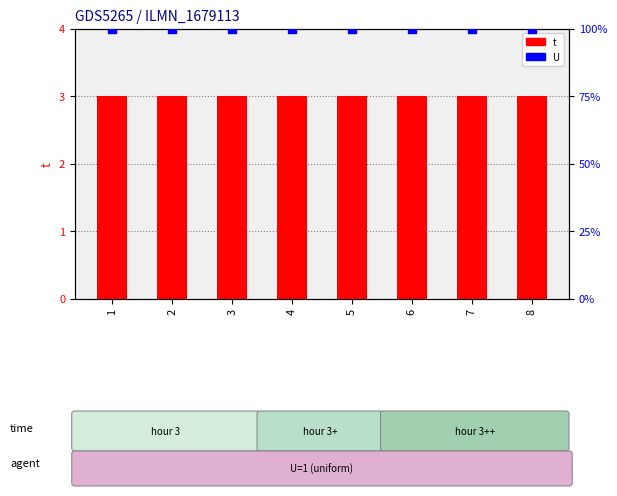

Which series reaches the minimum Y coordinate?

t